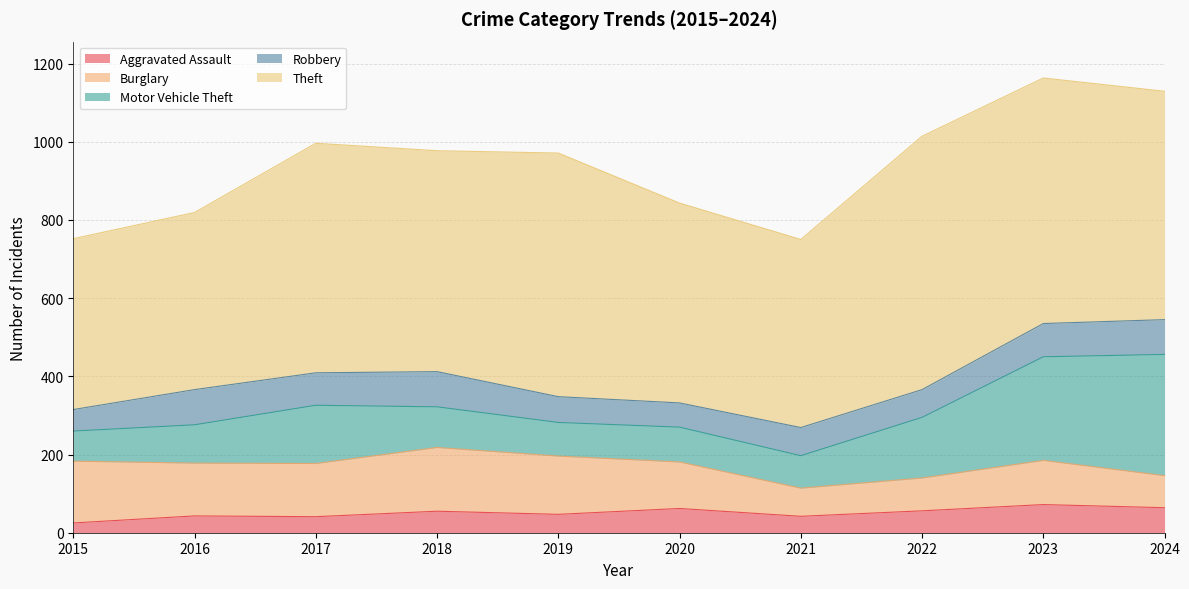

At which category does the chart reach its peak across all series?

2022